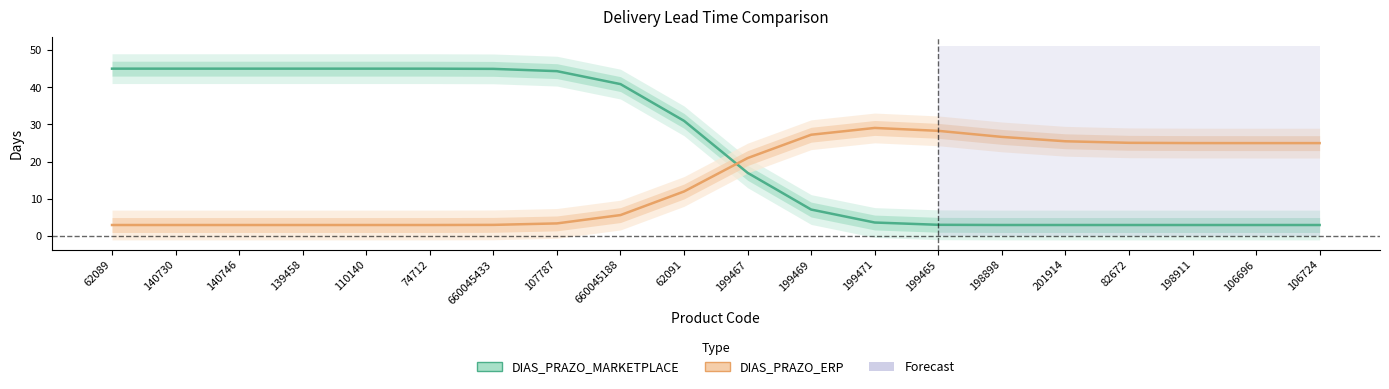

At how many categories does at least one series exceed 11?

20